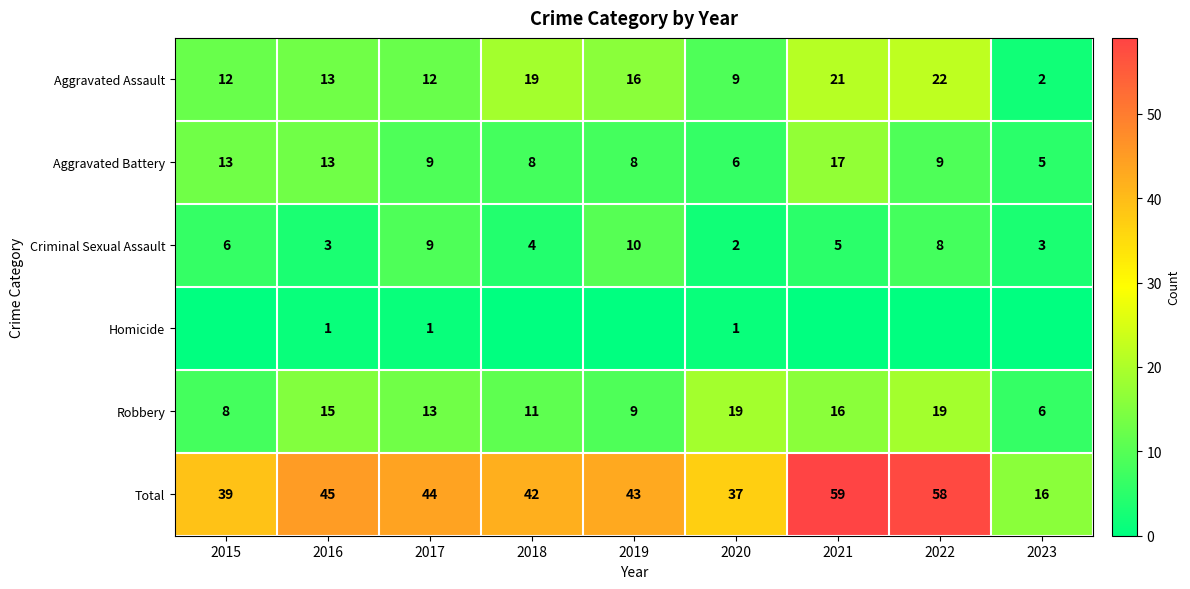

How many series are shown in this chart?

6